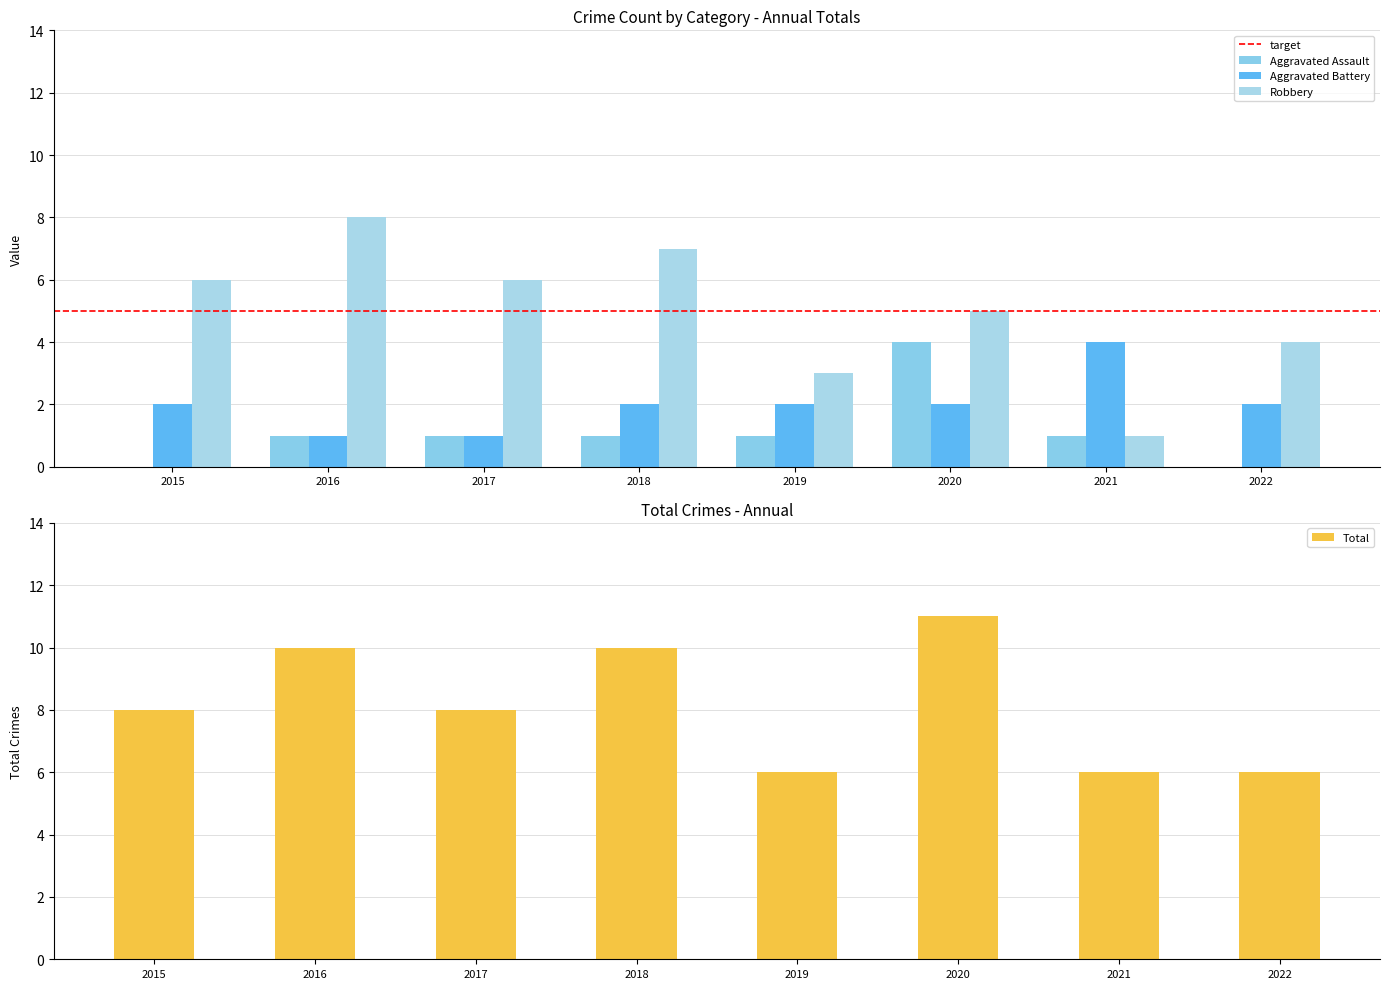

Does the chart contain stacked bars?

No